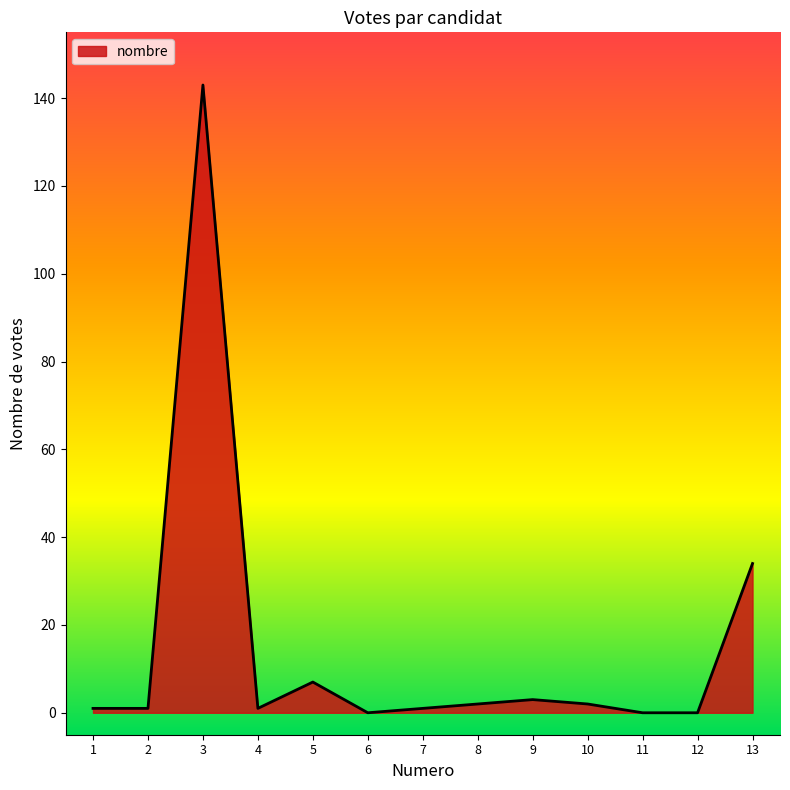

What is the difference between the maximum and minimum values?

143